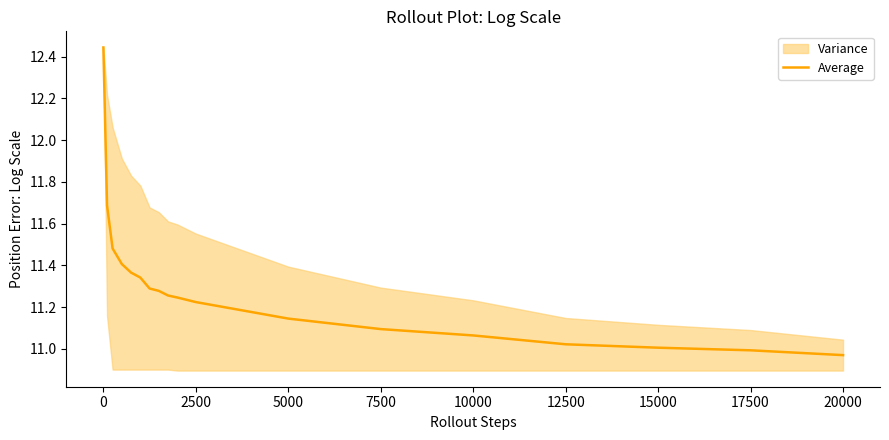

True or false: Average has a value of 6.7 at 2500.

False